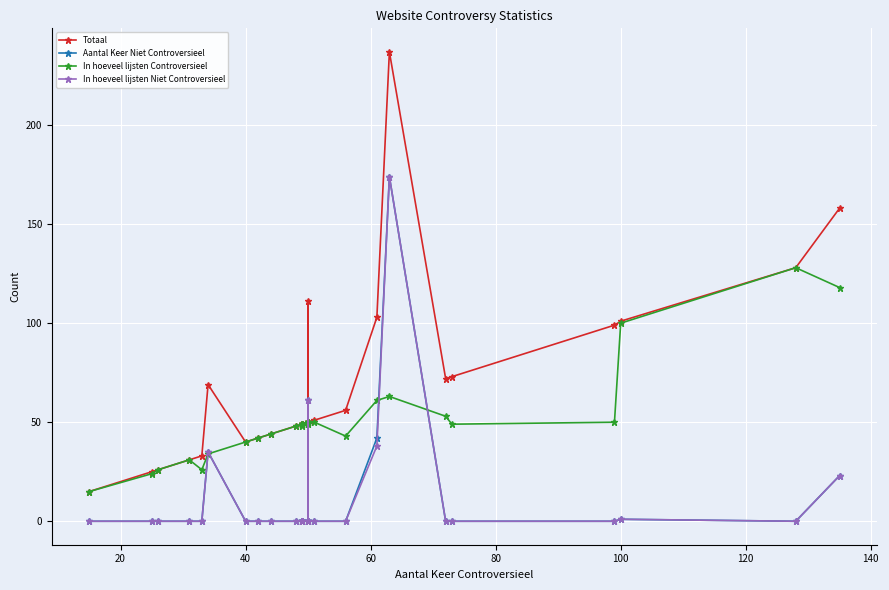

Count the number of data series in this chart.

4